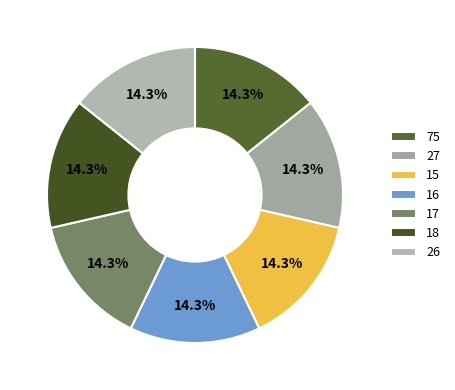

Do 18 and 27 together represent more than half of the pie?

No